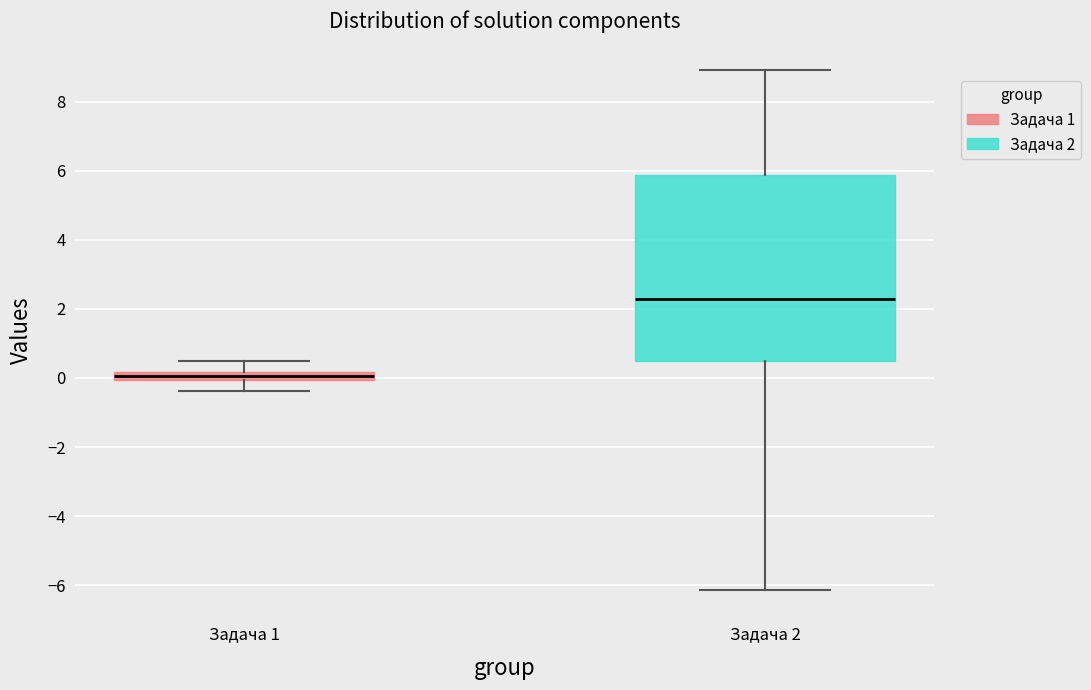

Which box's median line is the lowest?

Задача 1